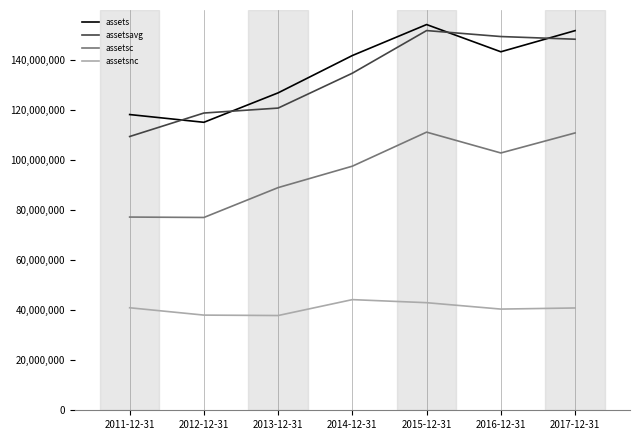

List the series in order of their peak value, lowest first.

assetsnc, assetsc, assetsavg, assets